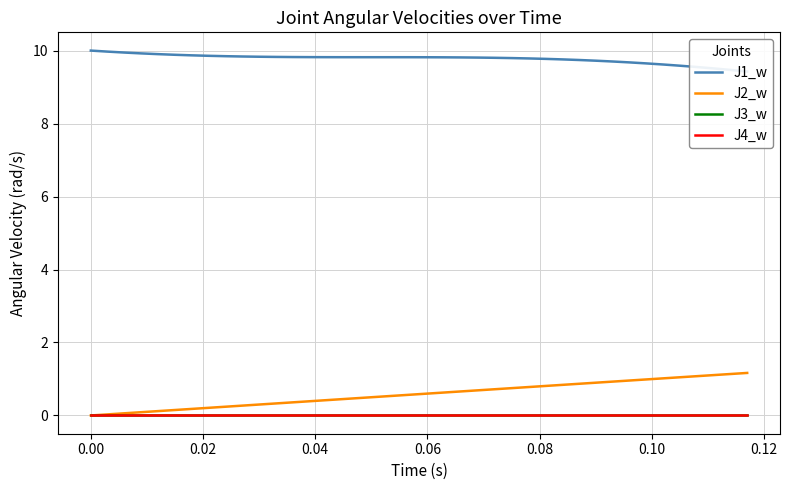

What are all the series names shown in the legend?

J1_w, J2_w, J3_w, J4_w